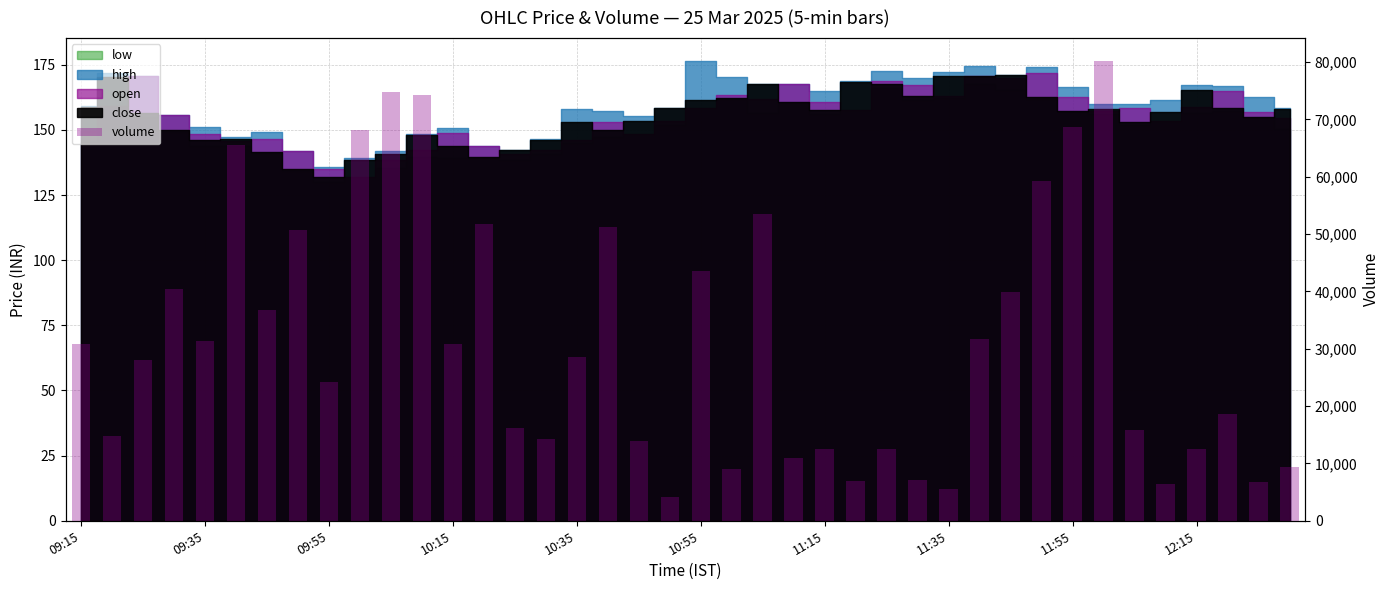

What is the sum of the values at 32 and 21?

77625